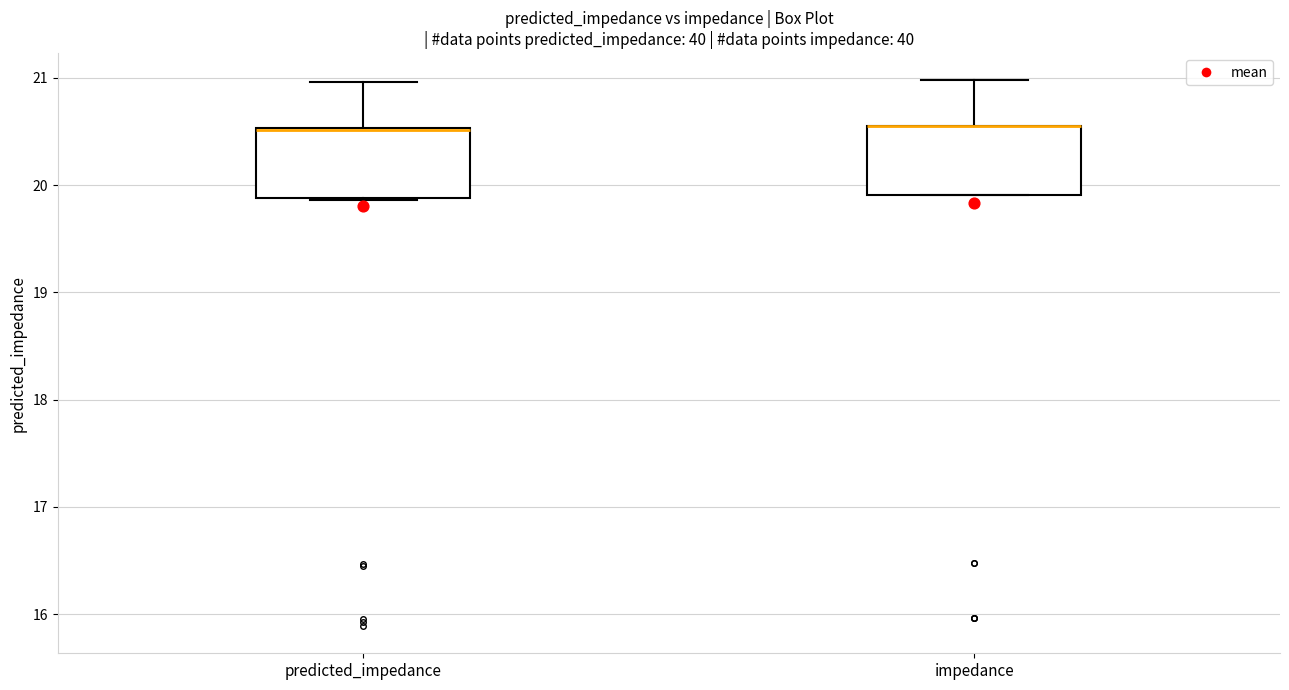

Reading left to right, transcribe this box plot: for each box, give where its median line is, the range the box spans, and where its two whiskers end, as read against the y-axis. The values are not printed on the chart, so give them approximately, as read against the axis.

predicted_impedance: median 20.5, box 19.9 to 20.5, whiskers 19.9 to 21.0
impedance: median 20.6 (drawn on the box's upper edge), box 19.9 to 20.6, whiskers 19.9 to 21.0